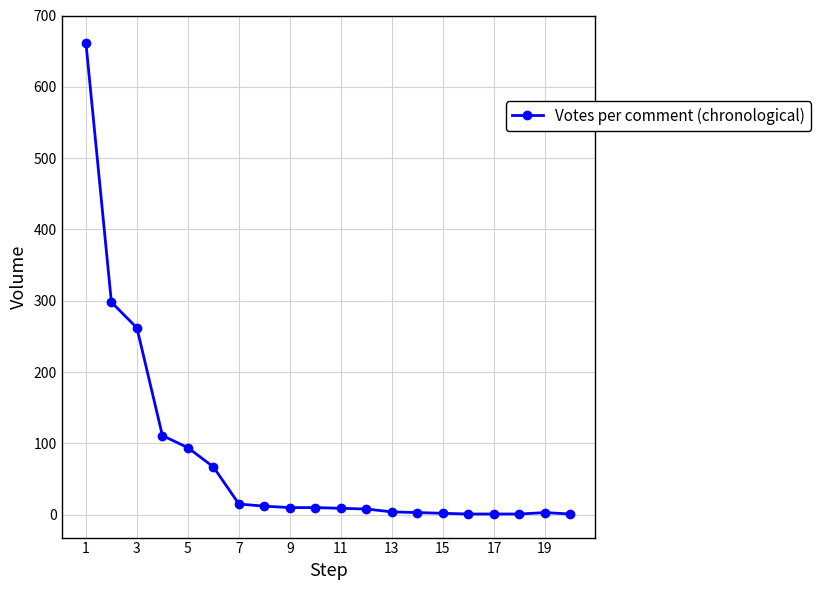

What is the difference between the second highest and second lowest values?

297